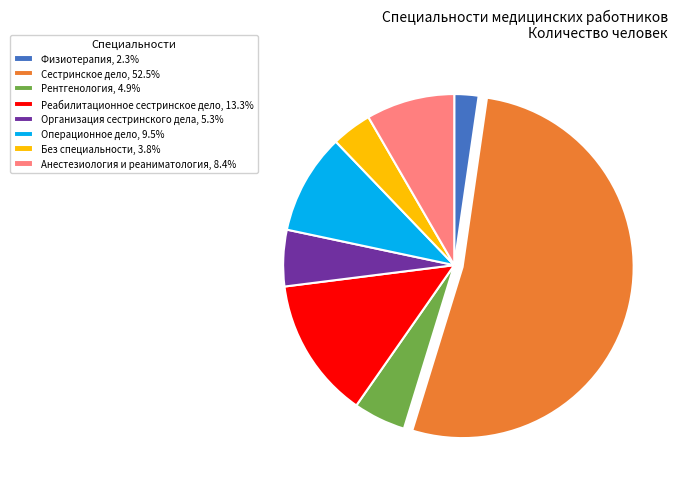

Count the number of slices in the pie.

8